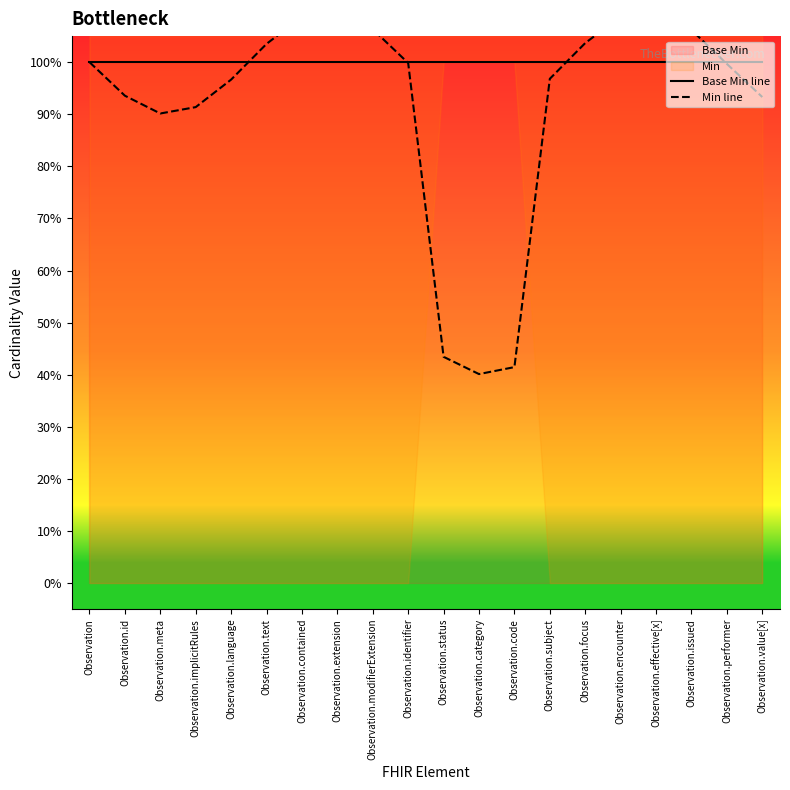

Is it true that Base Min line equals 1.0 at Observation.category?

True